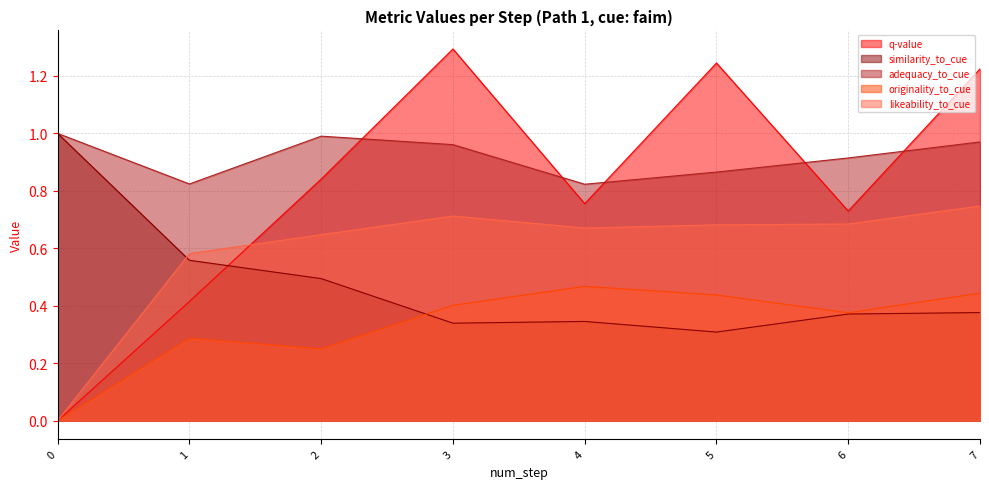

Which series changed the most between 0 and 2?

q-value